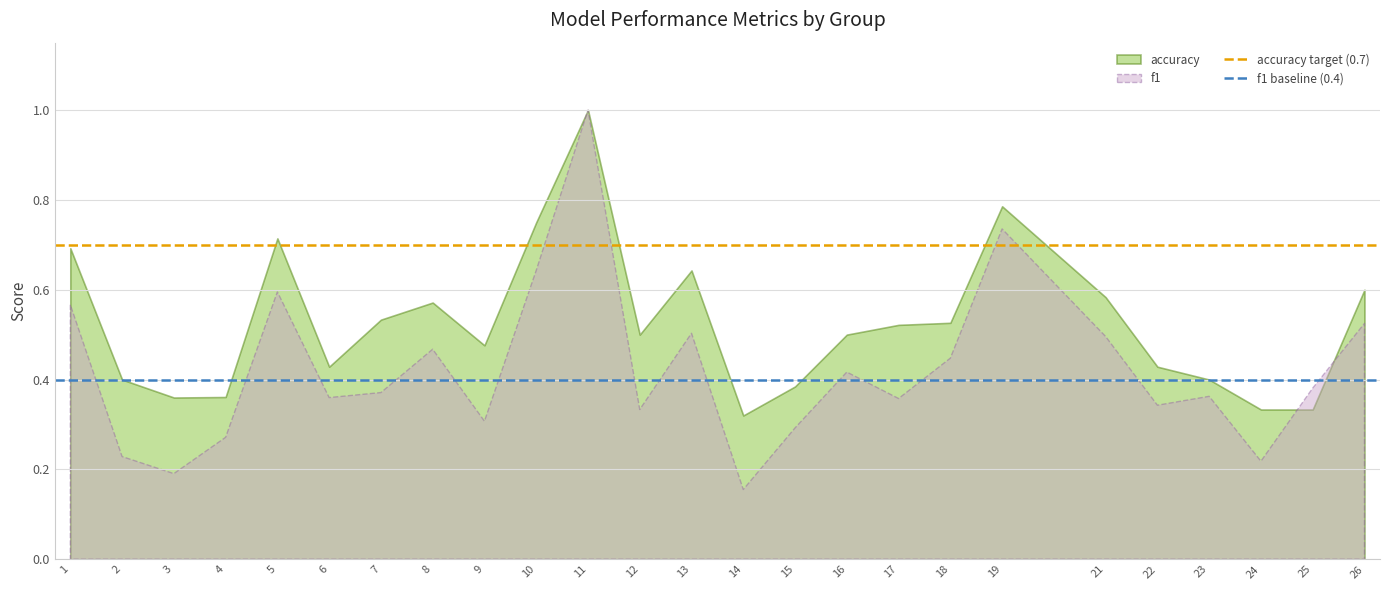

How many series are shown in this chart?

2